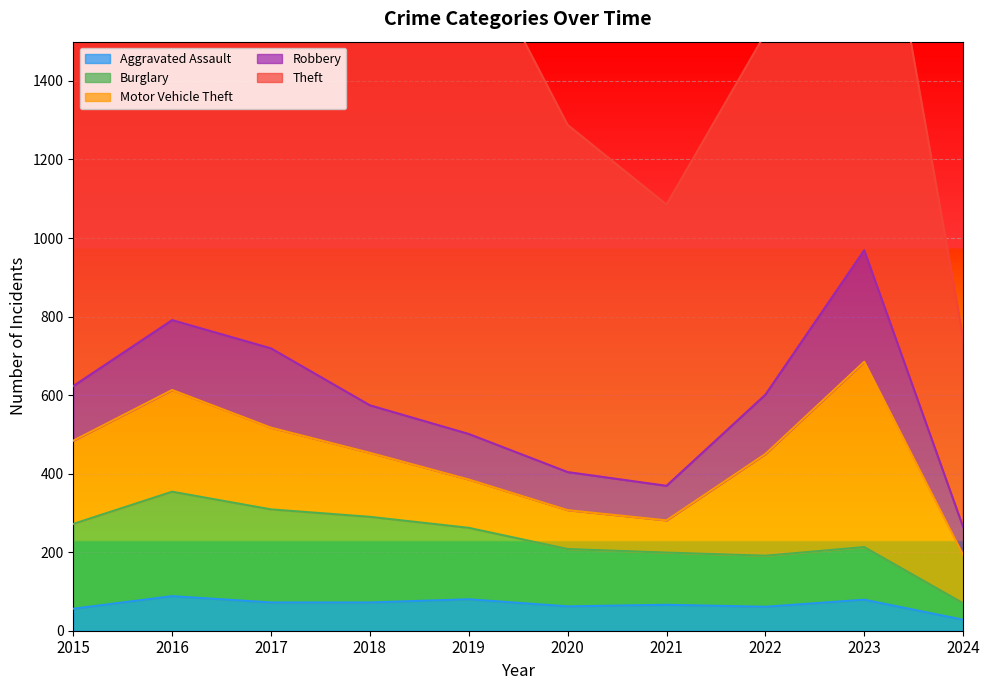

Rank the series by their maximum value, from lowest to highest.

Aggravated Assault, Burglary, Robbery, Motor Vehicle Theft, Theft